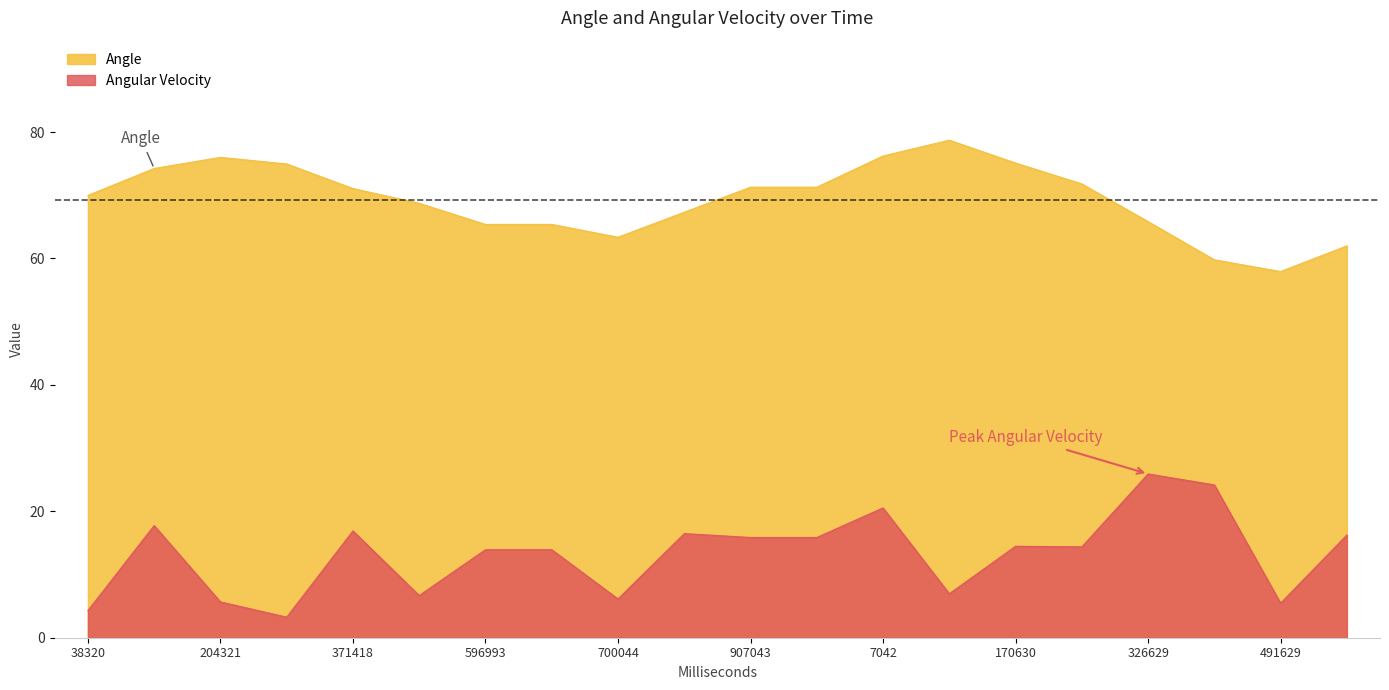

Rank the series by their average value, from highest to lowest.

Angle, Angular Velocity